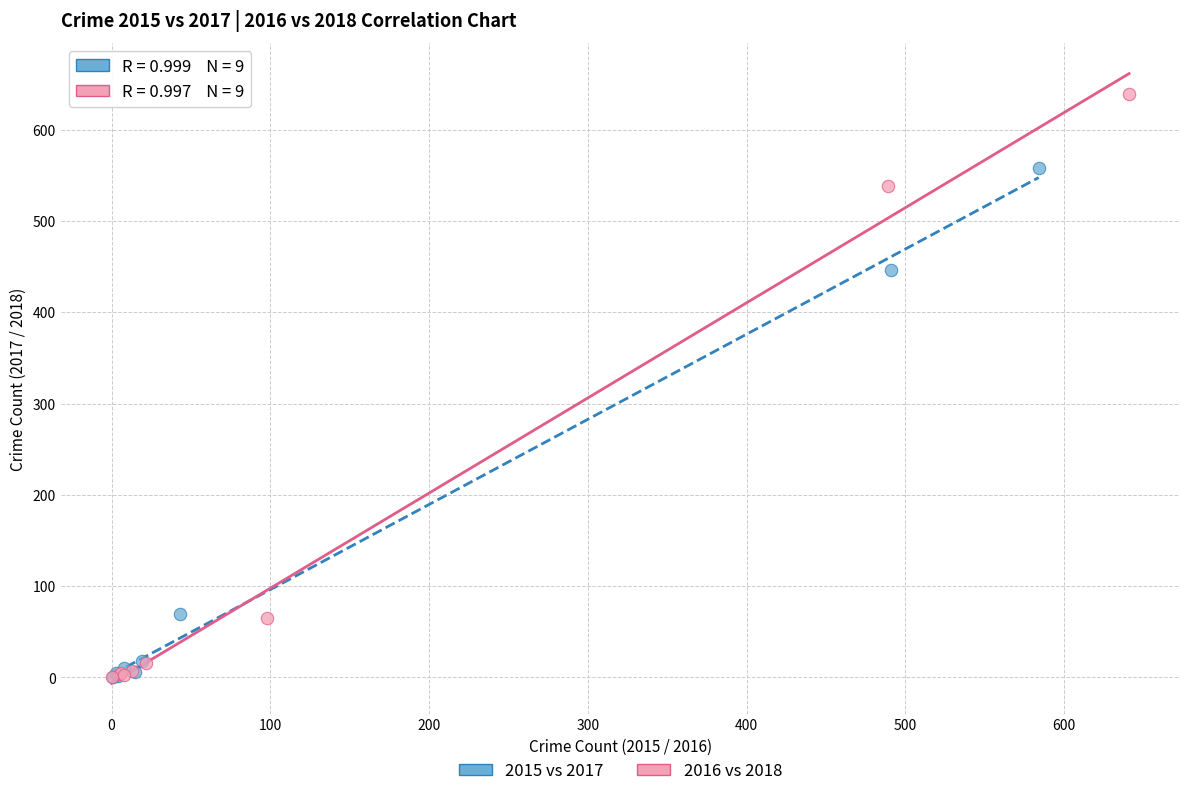

Which series reaches the maximum Y coordinate?

2016 vs 2018